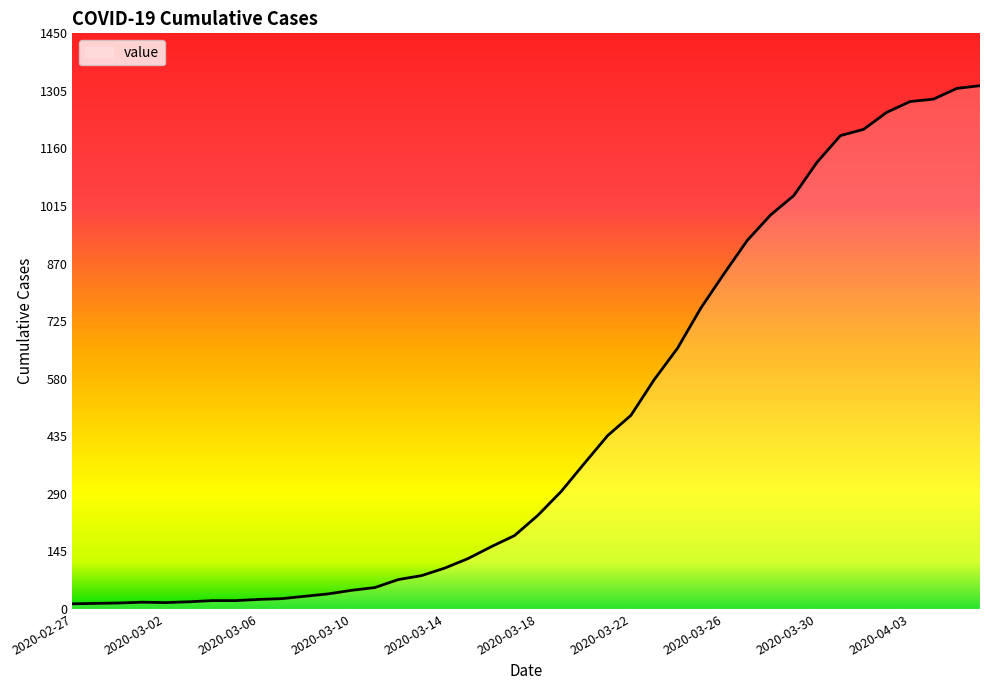

What is the difference between the maximum and minimum values?

1306